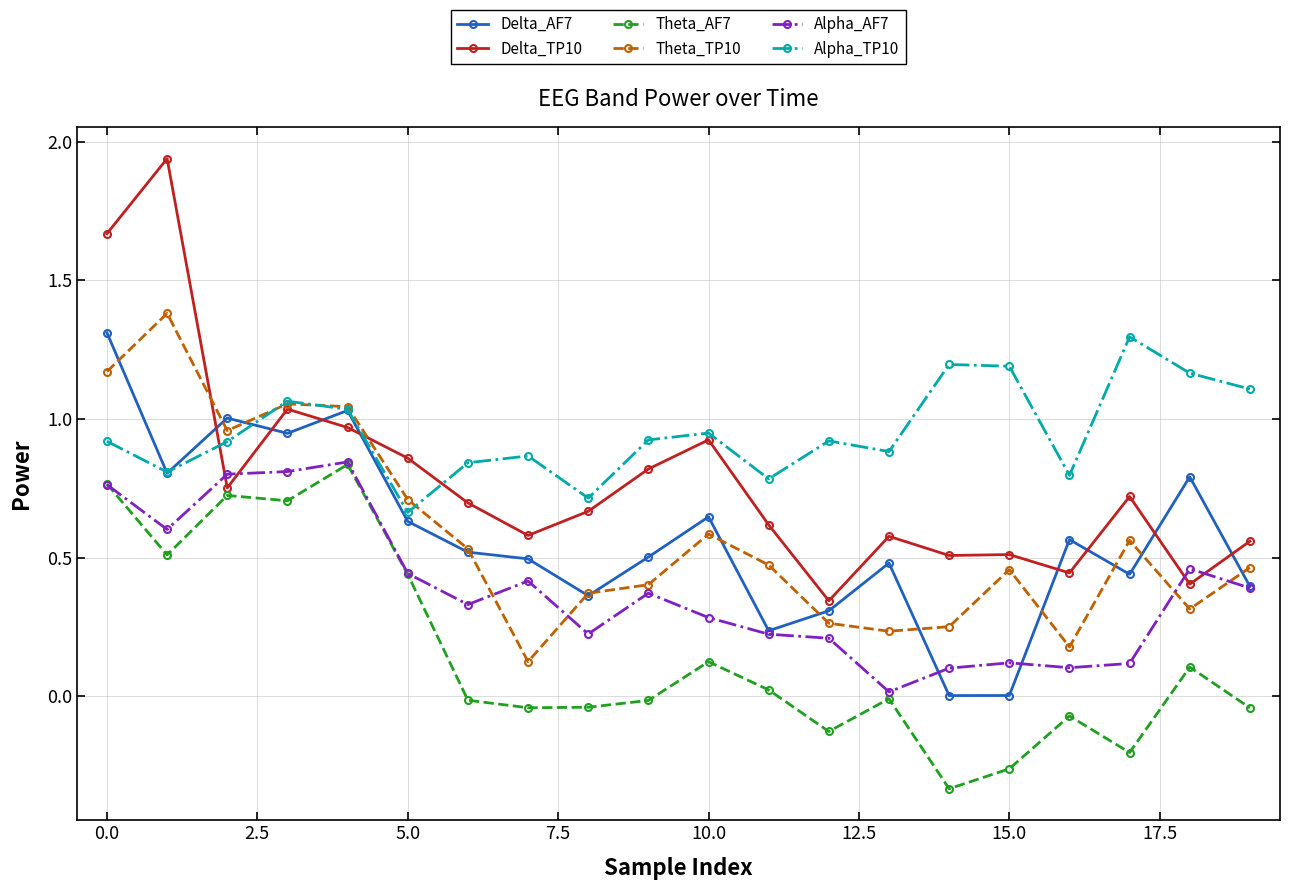

Does the chart display data point markers on the line(s)?

Yes